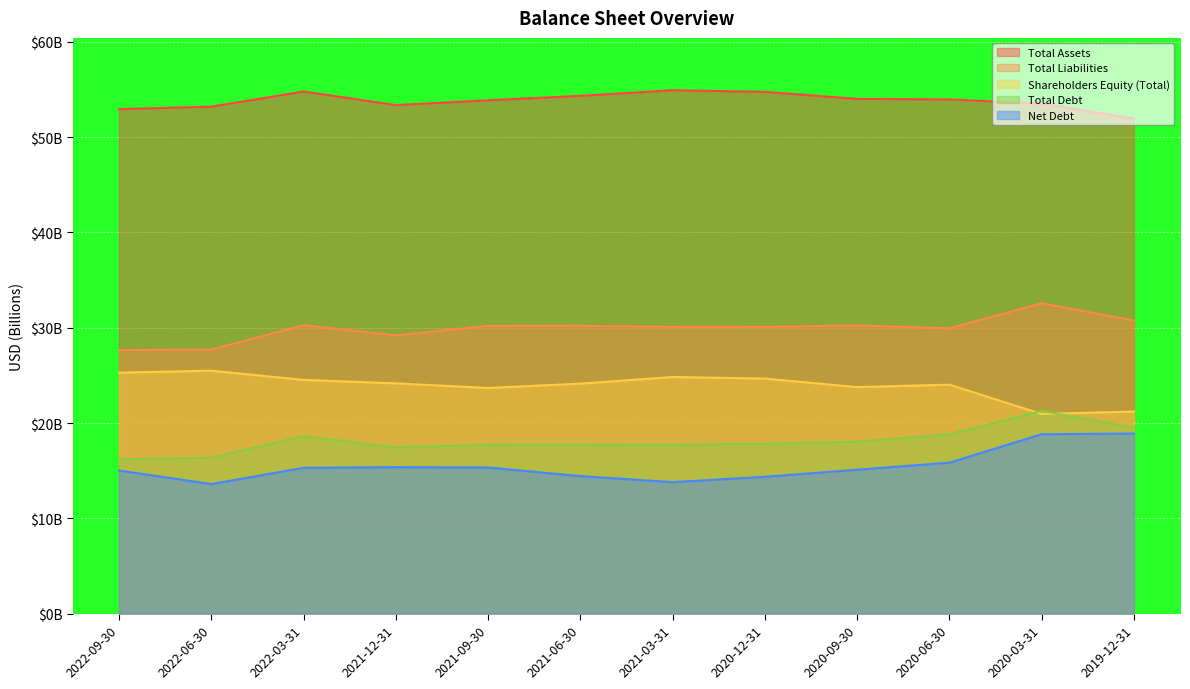

What is the difference between the maximum and second lowest values in the Total Liabilities series?

4.9